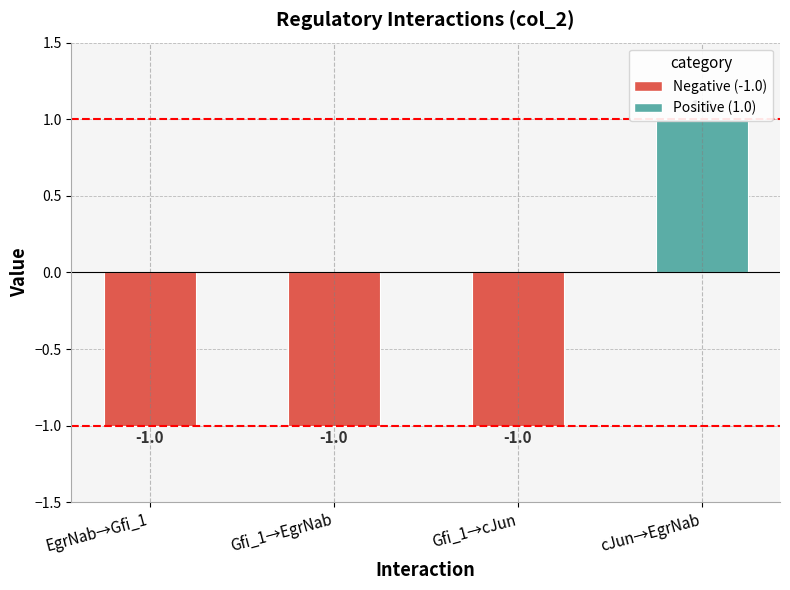

What is the label of the 1st bar from the right?

cJun→EgrNab